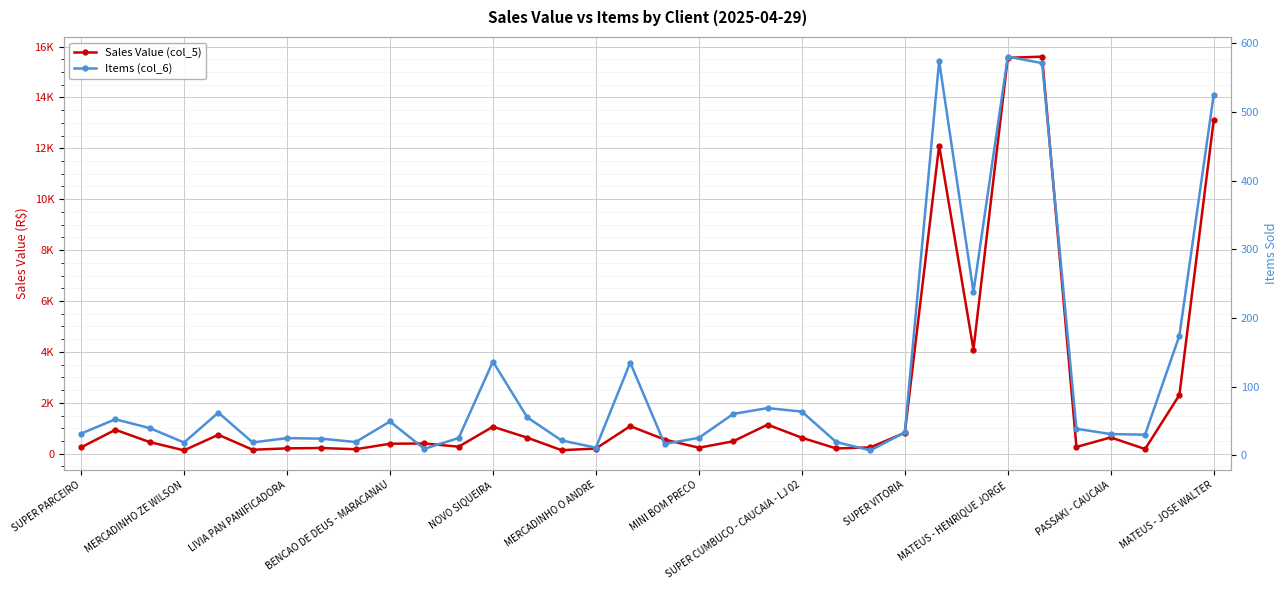

True or false: Sales Value (col_5) has a value of 1432.0 at SUPER VITORIA.

False